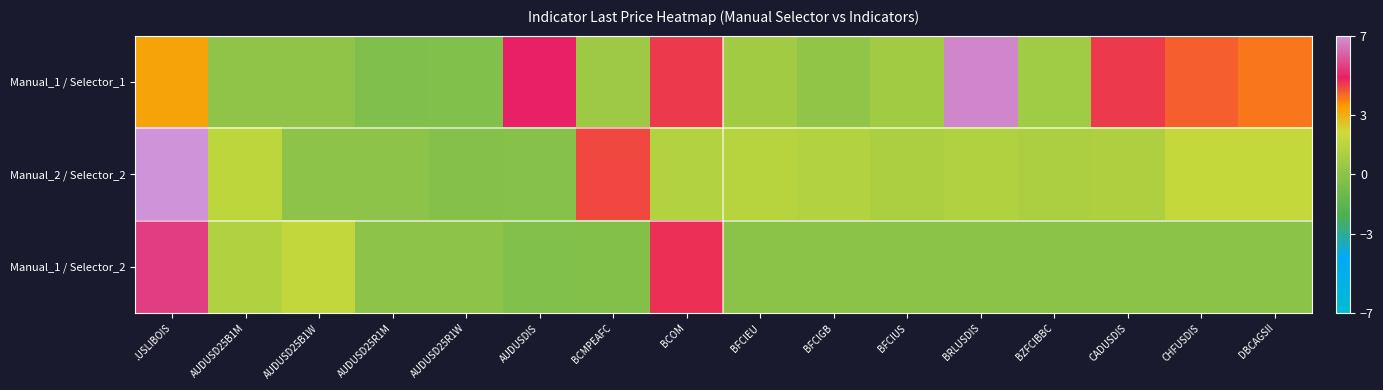

List the series in order of their peak value, lowest first.

Manual_1 / Selector_2, Manual_1 / Selector_1, Manual_2 / Selector_2